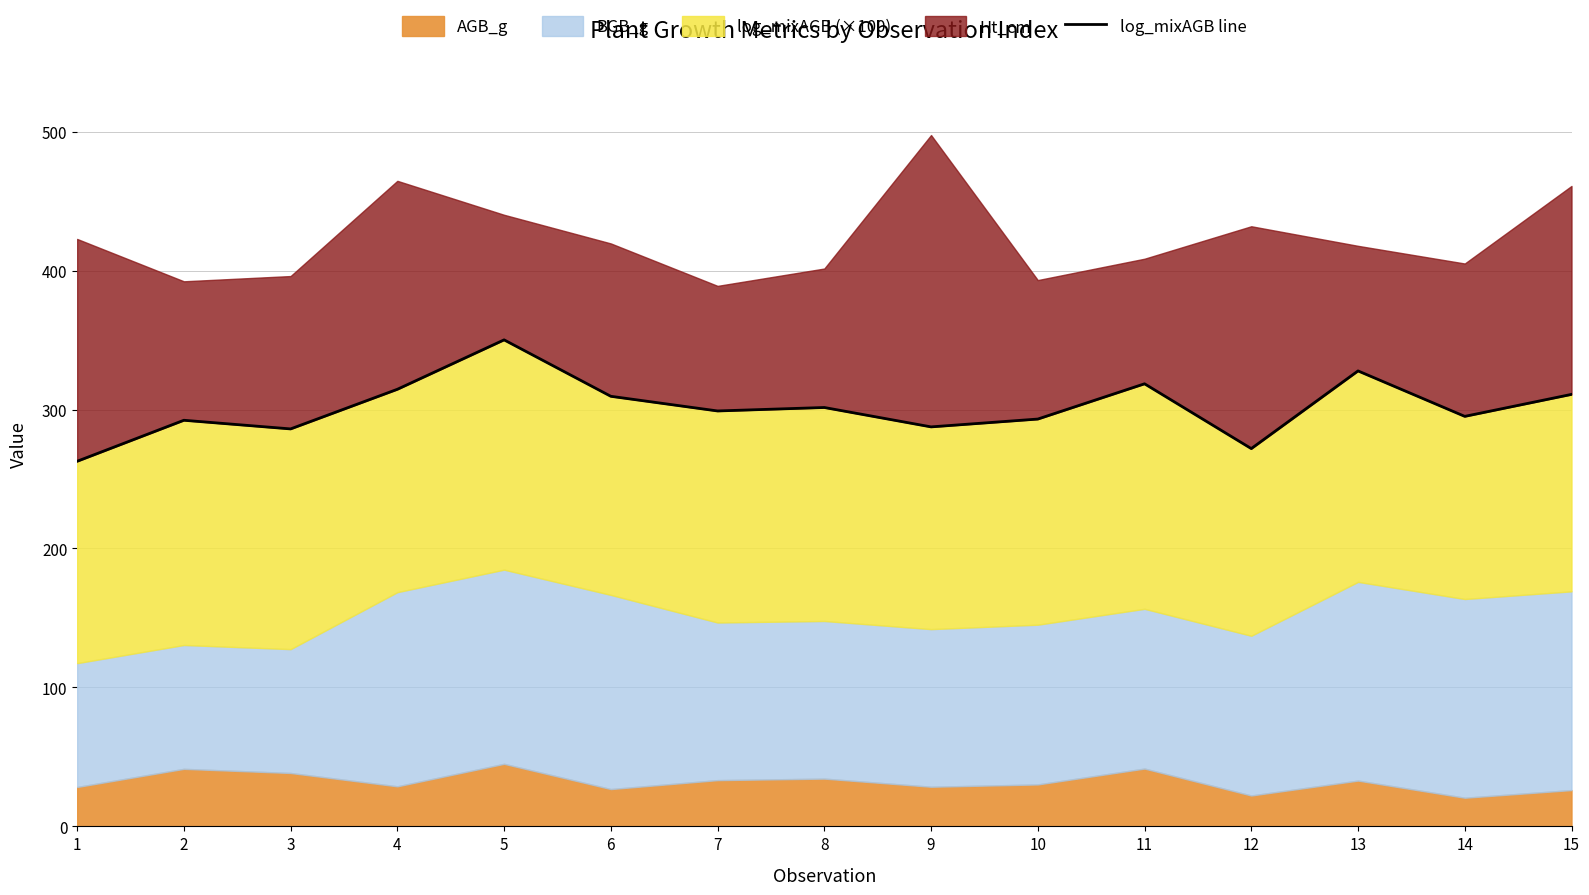

Where is the first local minimum?

3